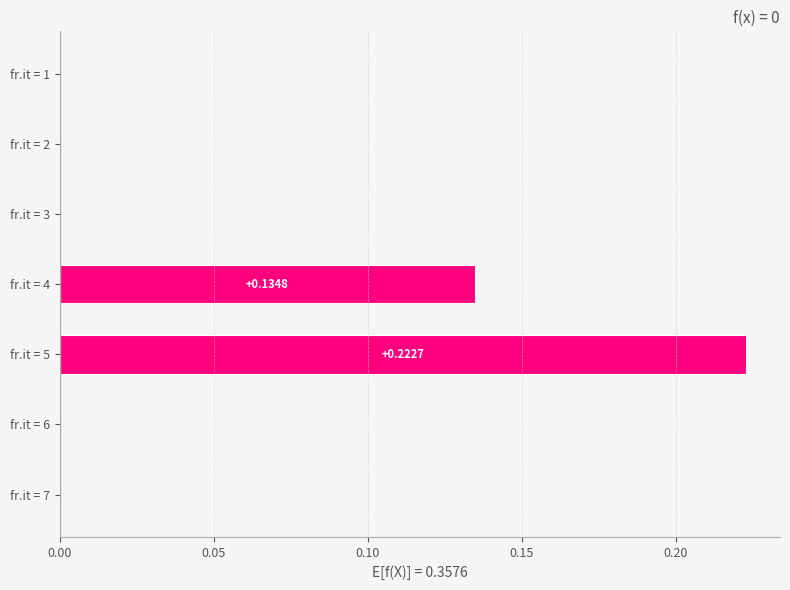

How many data points does each series have?

7